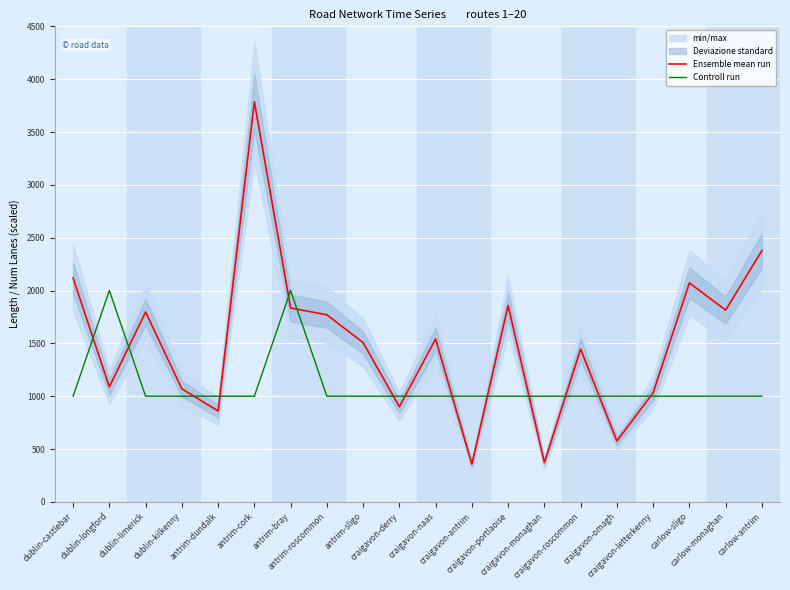

What is the total value across all series at antrim-roscommon?

2770.0